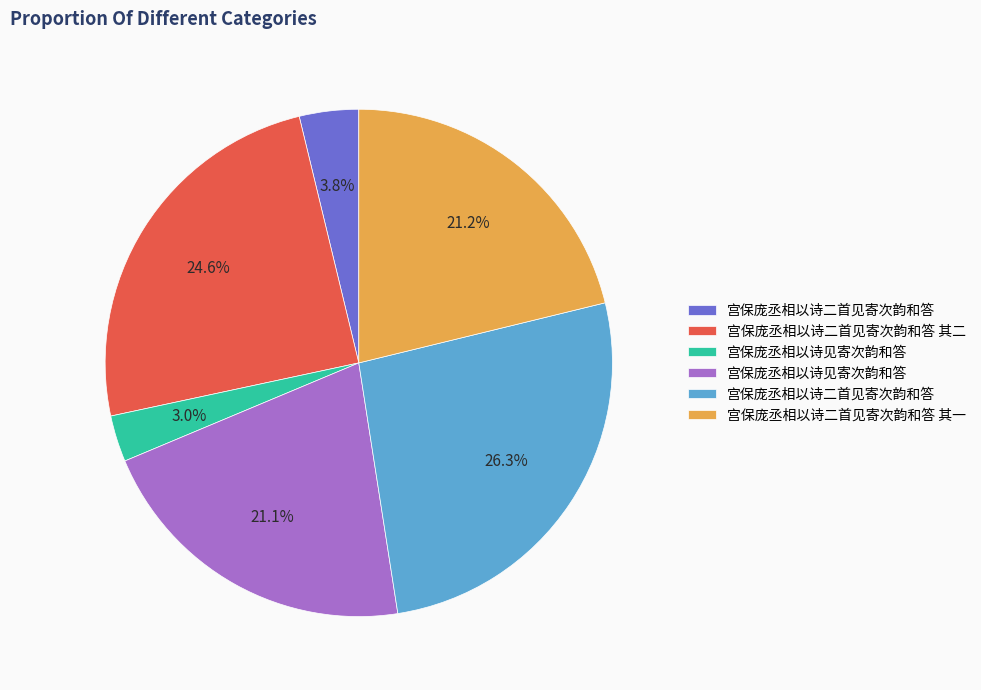

Does any single category account for the majority?

No